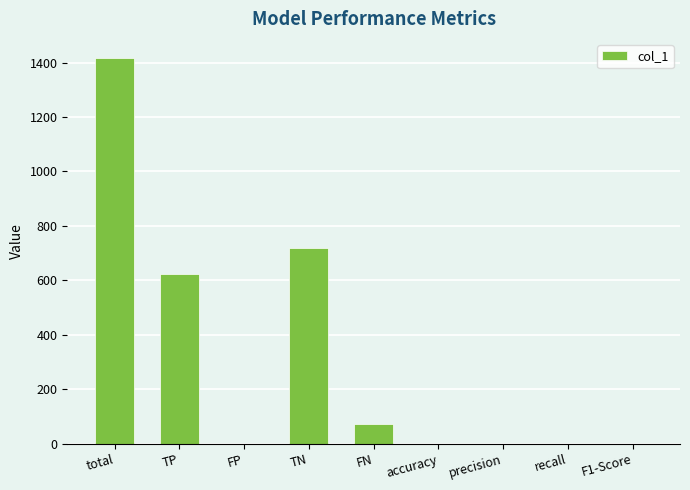

Which has a higher value, precision or TN?

TN